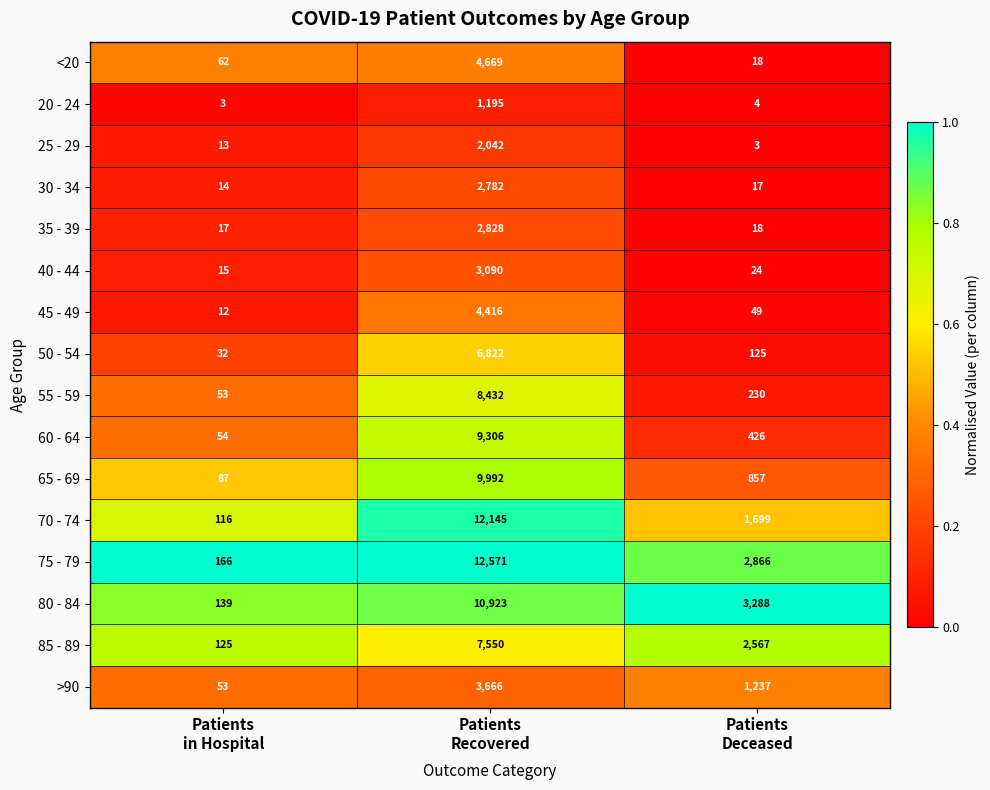

What is the average value of the 75 - 79 series?

5201